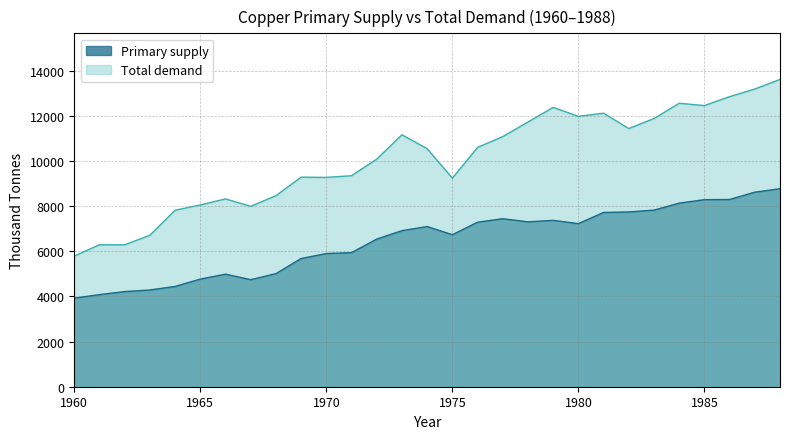

True or false: Primary supply and Total demand cross at least once.

False